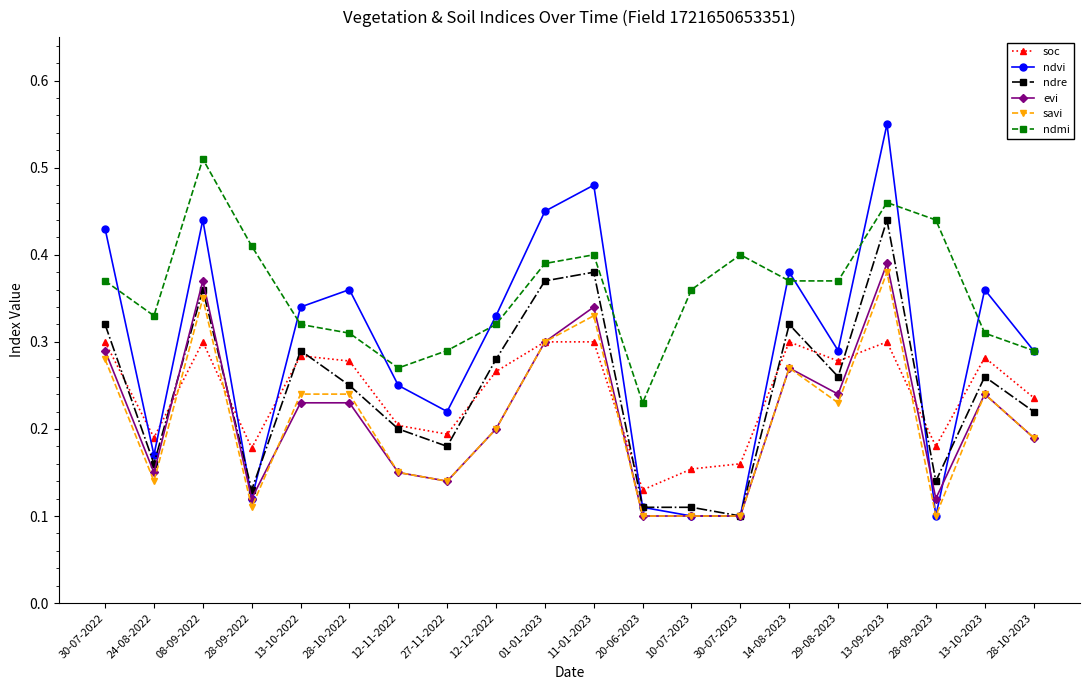

Count the number of categories in the chart.

20